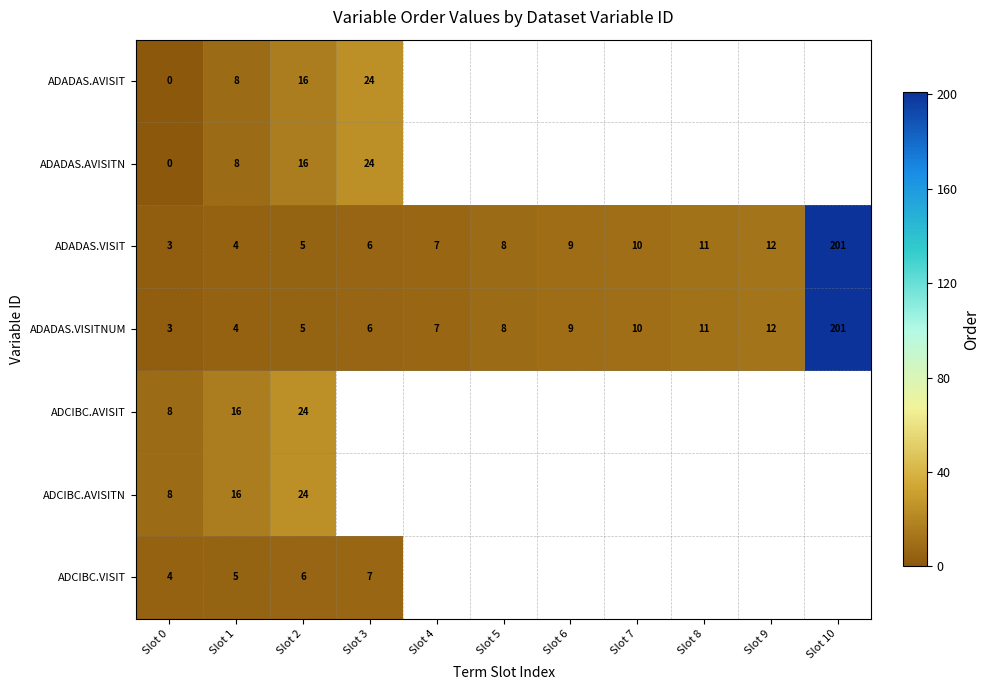

Between Slot 3 and Slot 1, which is larger?

Slot 3